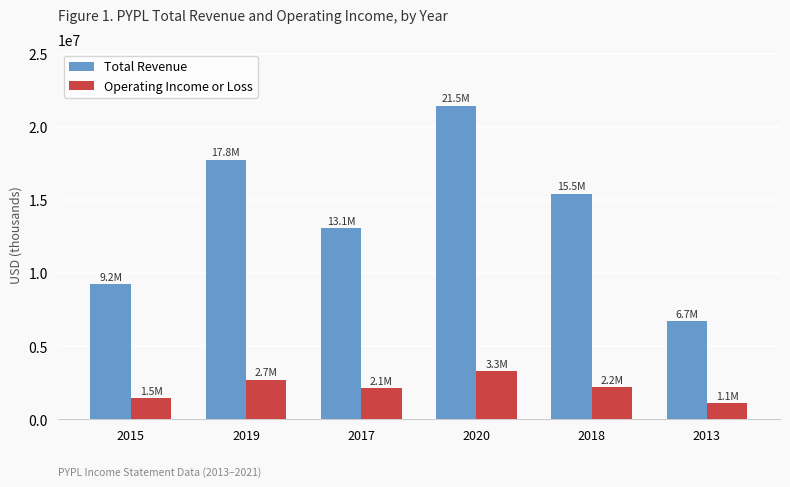

At 2015, list the series in order from largest to smallest.

Total Revenue, Operating Income or Loss